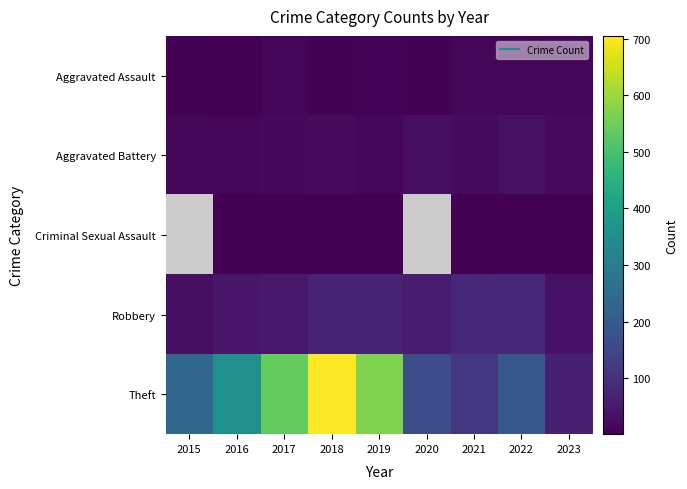

What is the average value of the Aggravated Assault series?

8.6